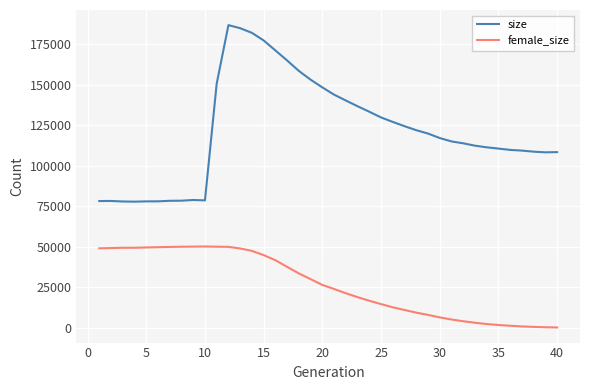

Which series has the widest spread of values?

size